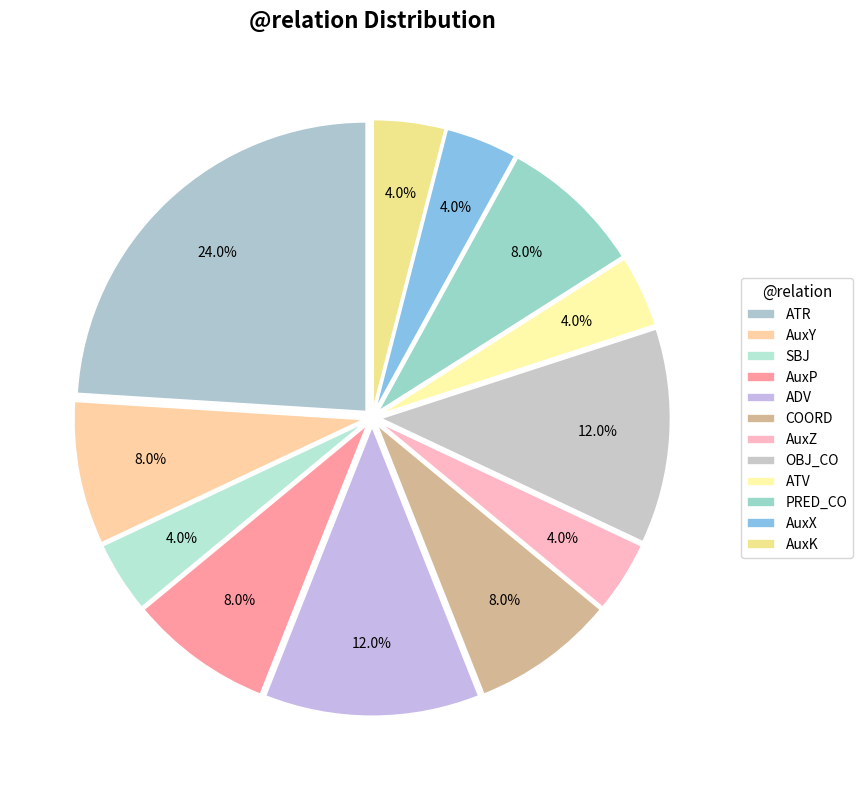

How many segments does this pie chart have?

12